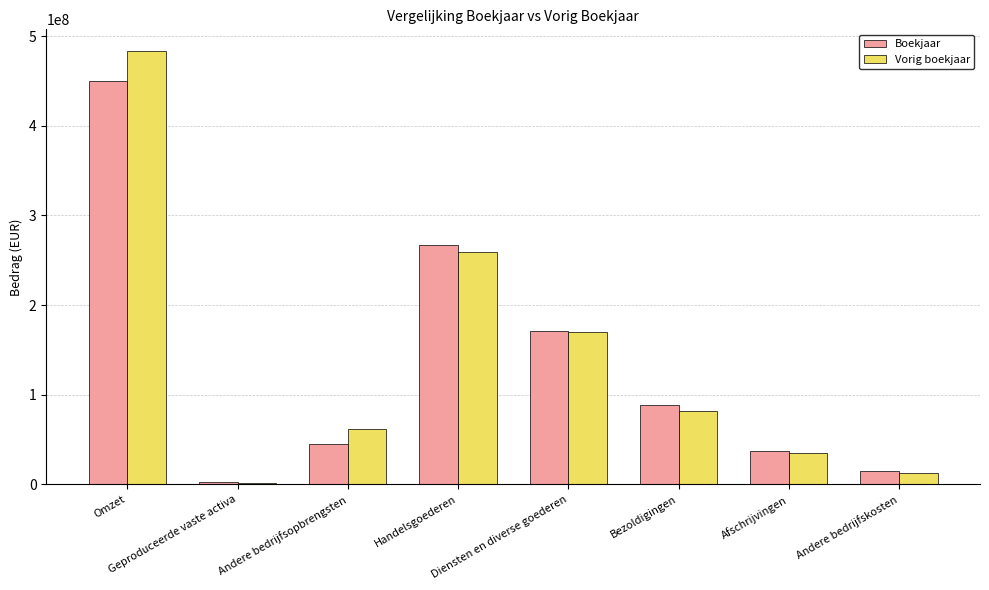

What is the average value of the Vorig boekjaar series?

138349776